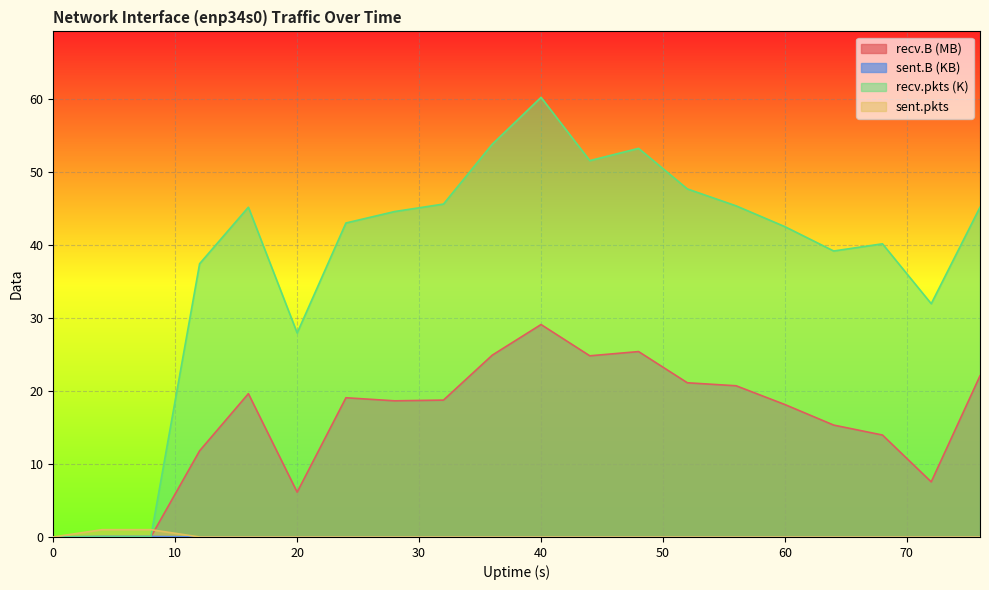

Does the chart display data point markers on the line(s)?

No